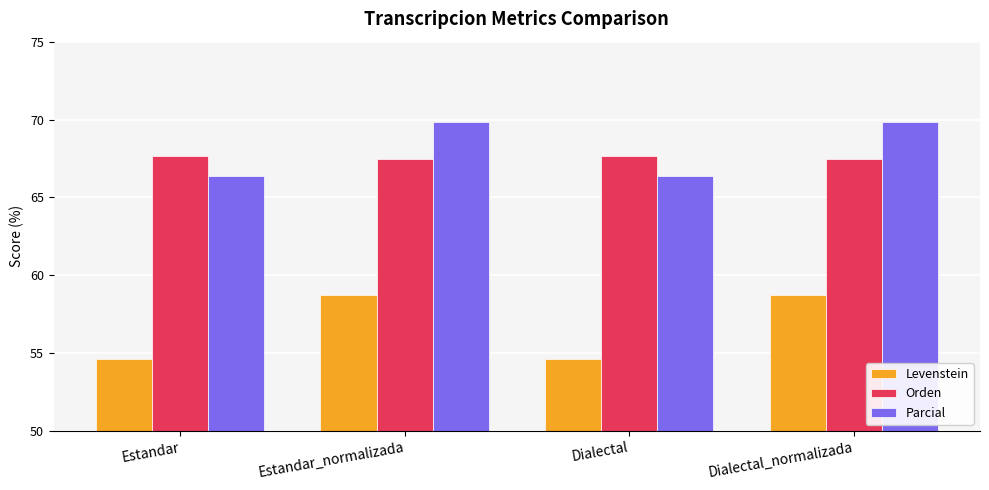

What position from the right is Dialectal_normalizada?

1